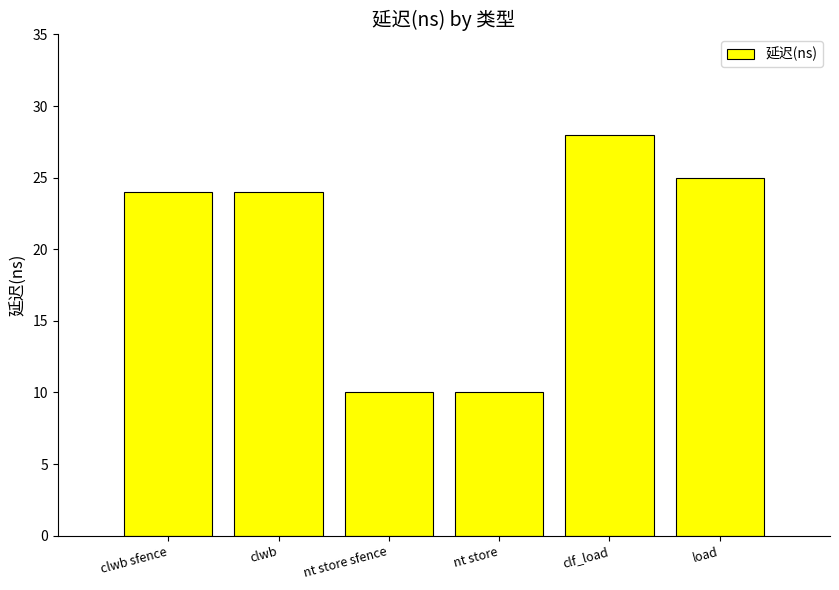

Are the bars horizontal?

No